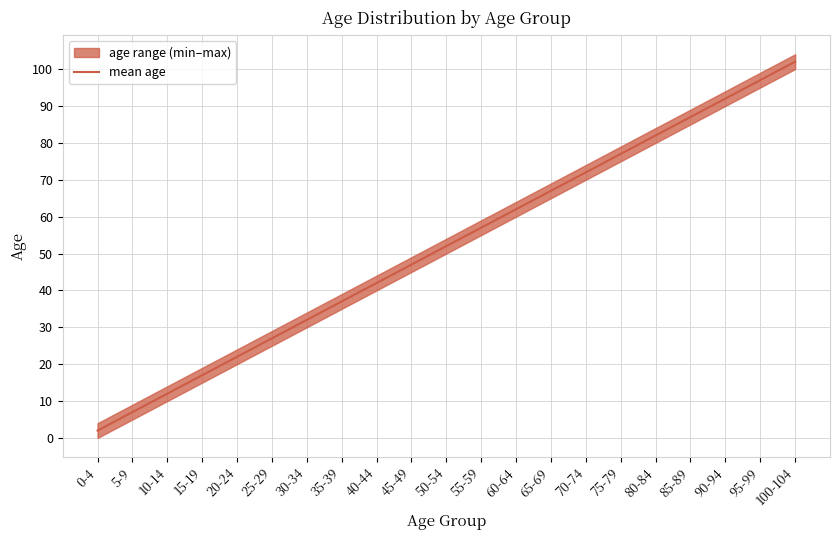

What is the change in value from 20-24 to 90-94?

+70